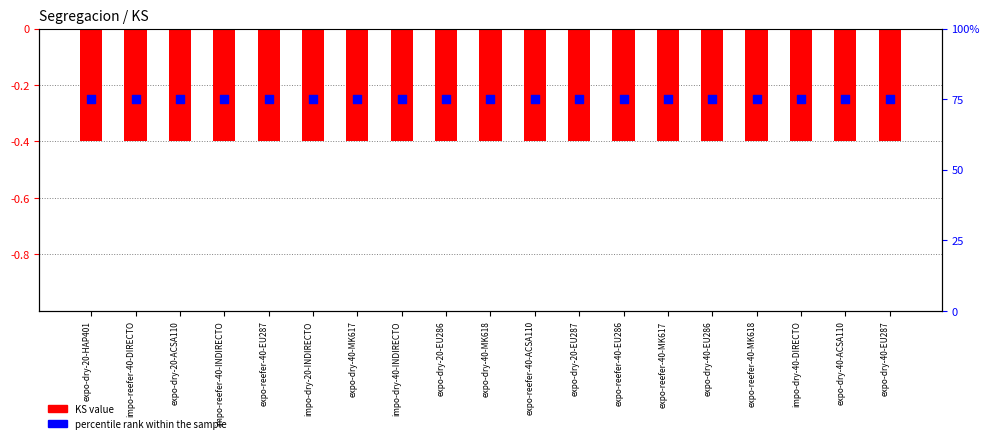

What is the total value across all series at expo-reefer-40-MK617?

74.6